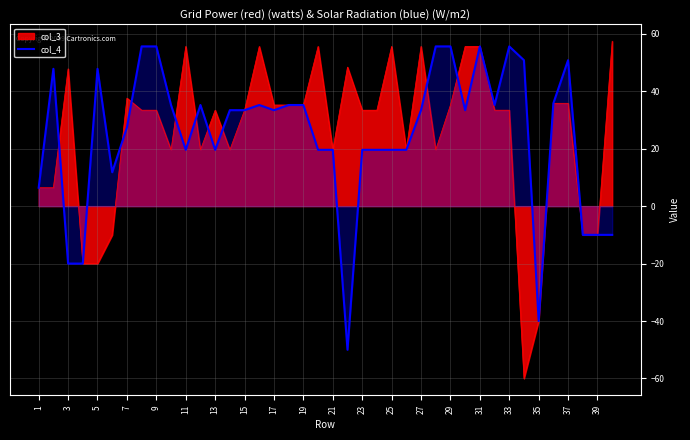

How many distinct data groups are displayed?

2